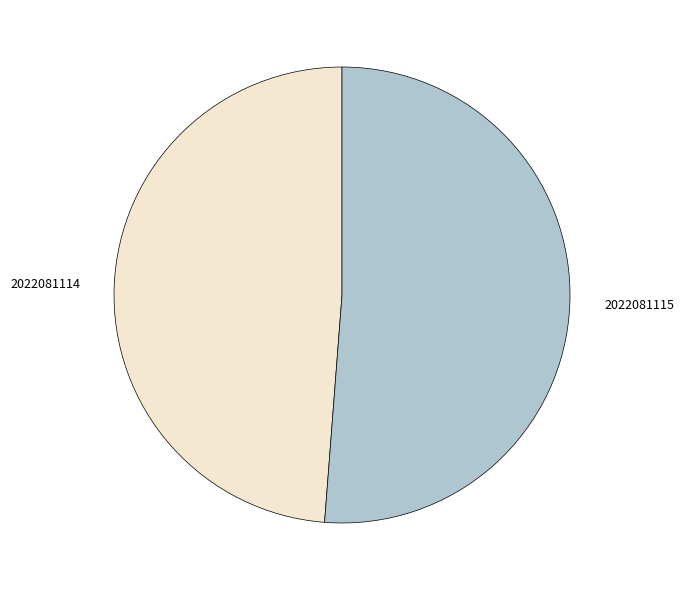

Which slice represents more than half of the pie?

2022081115